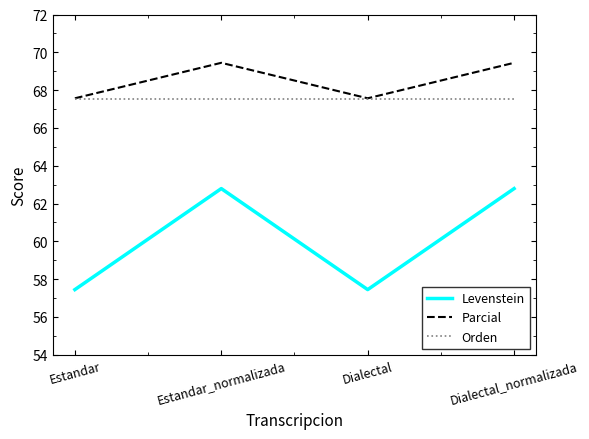

Is it true that Orden equals 67.5 at Dialectal?

True